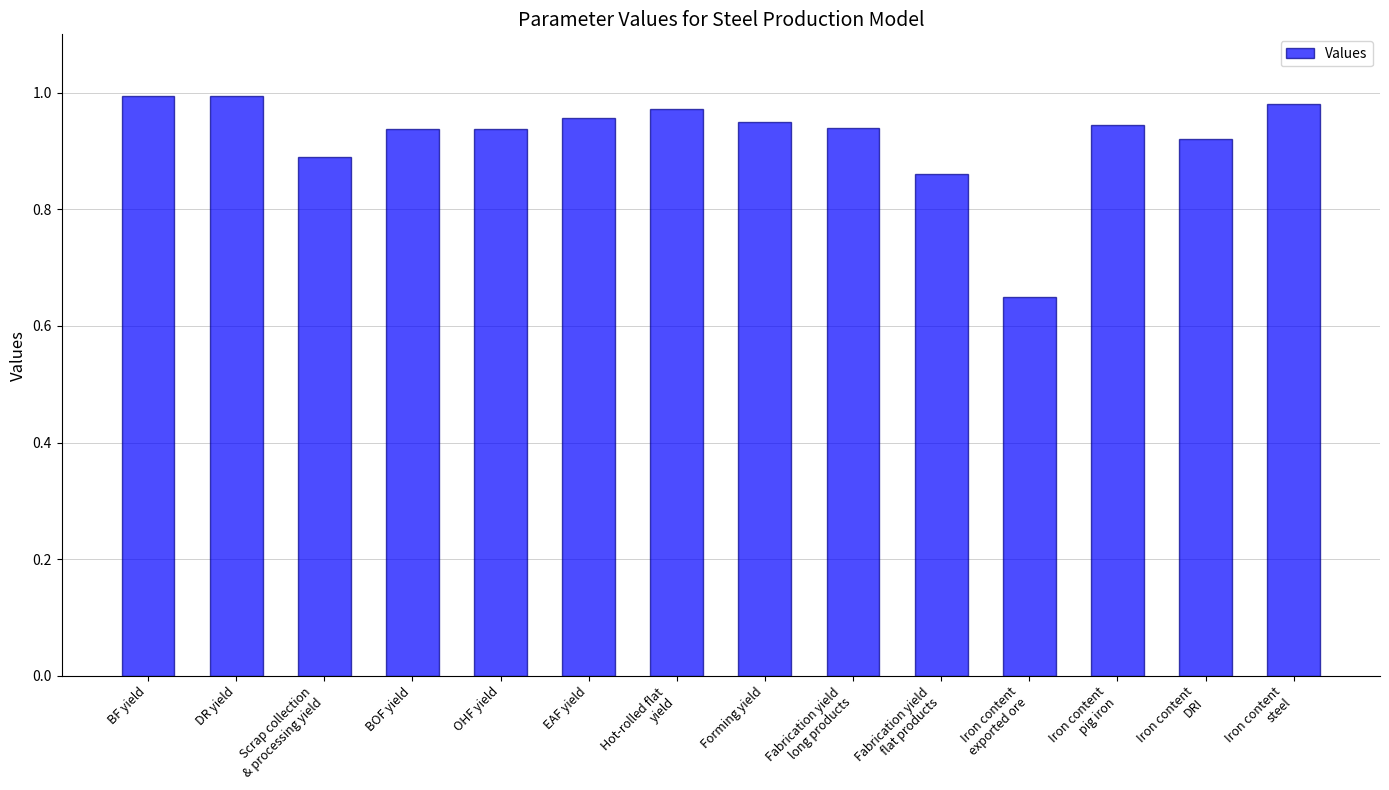

At which label is the value closest to 0?

Iron content
exported ore